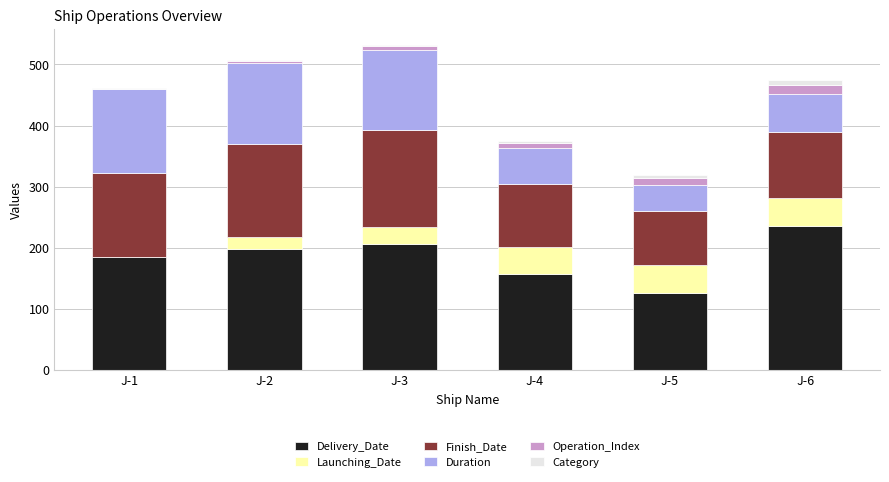

At which label does Delivery_Date reach its peak?

J-6